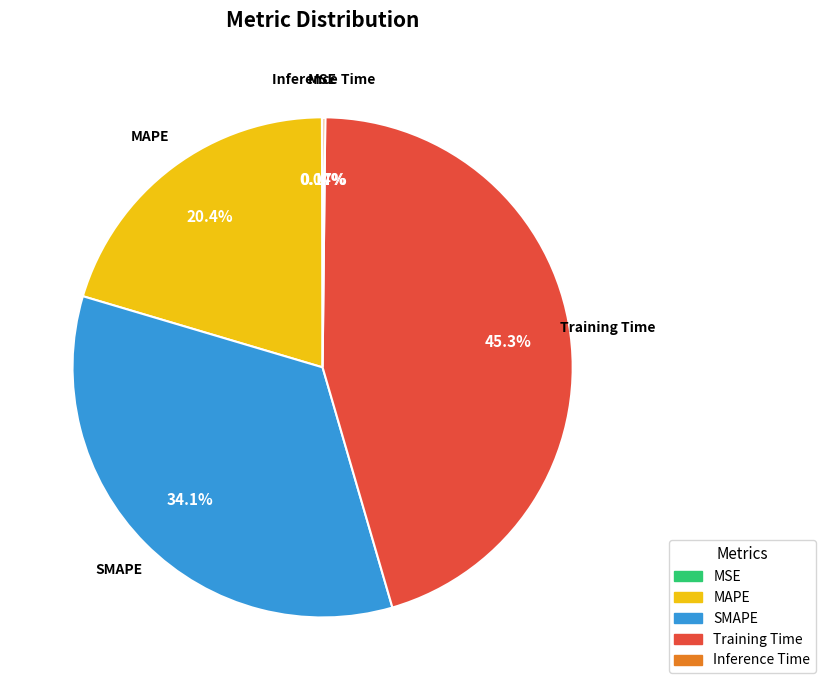

What is the largest slice in the pie chart?

Training Time